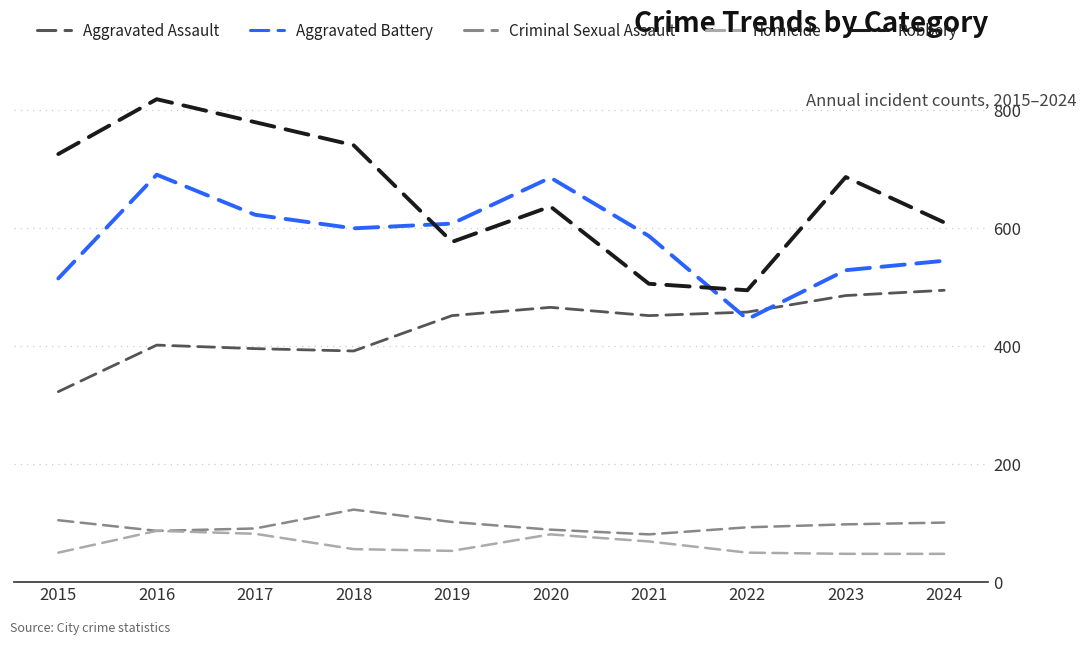

Between 2015 and 2018, which series saw the biggest shift?

Aggravated Battery